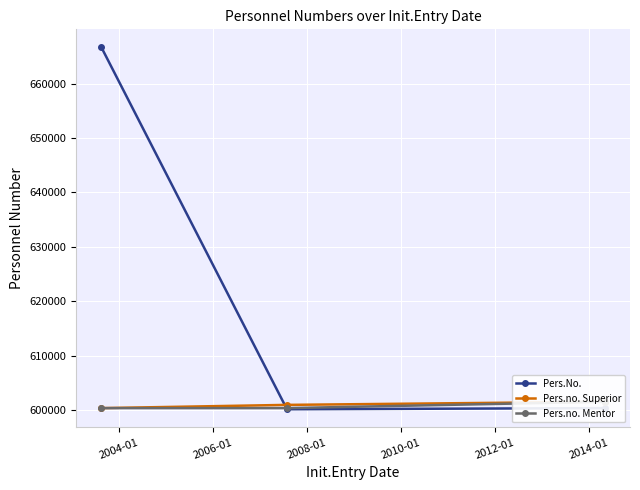

What is the maximum value for Pers.No.?

666655